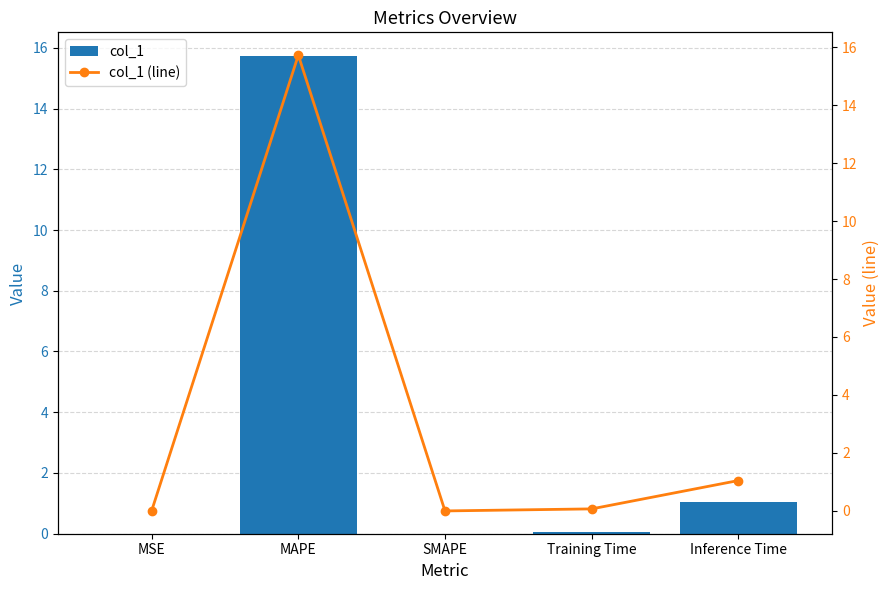

What is the difference between the second highest and second lowest values in the col_1 series?

1.0